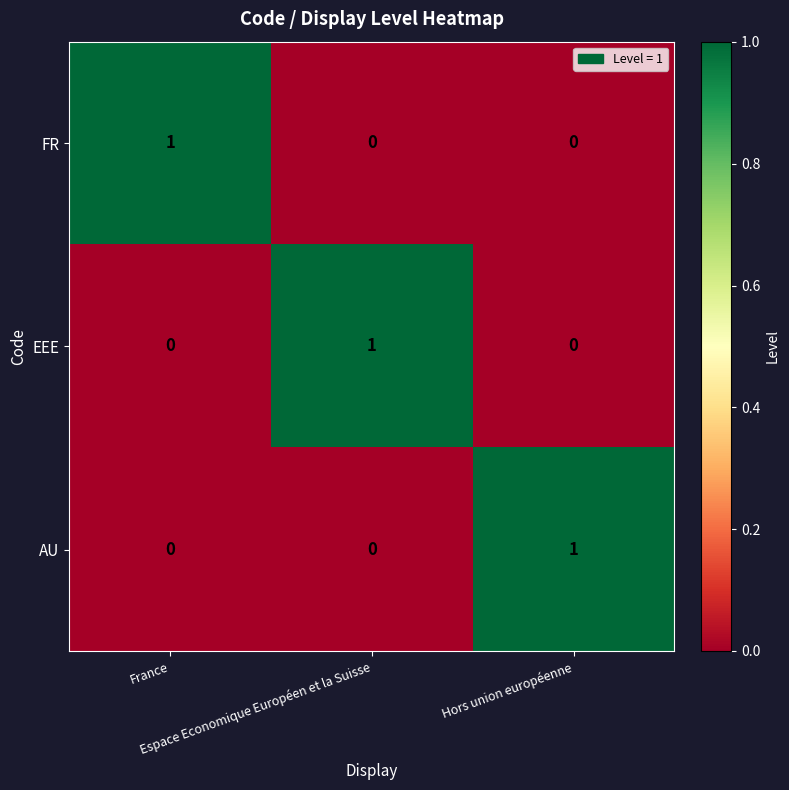

Count the AU values in the range 0 to 1.

3